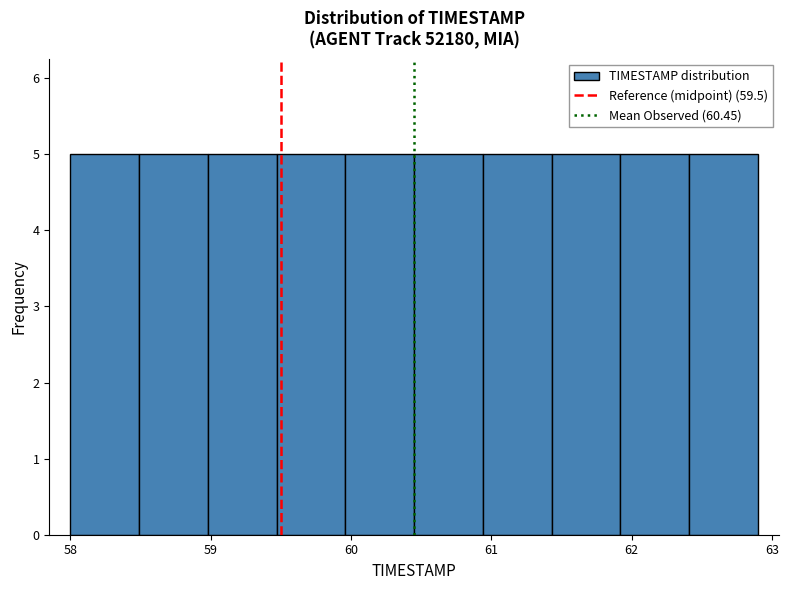

How tall is the bar that spans 61.92 to 62.41 on the x-axis? Neither the bar edges nor the heights are printed on the chart, so give them approximately, as read against the axes.

5